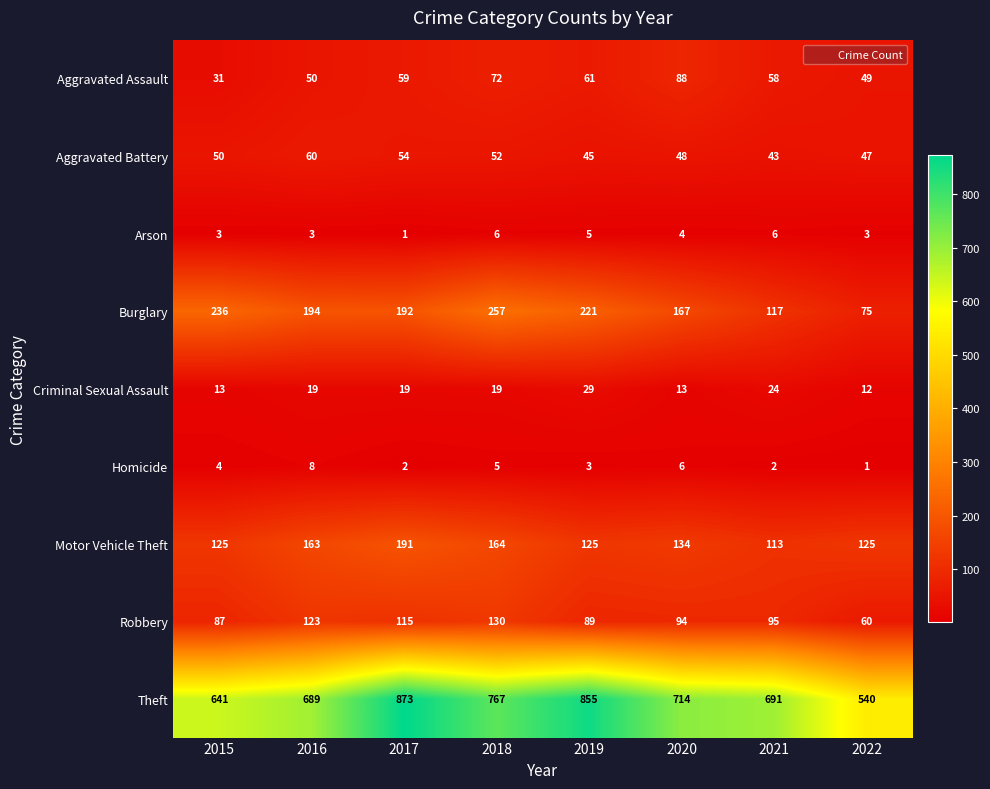

What is the difference between the highest and lowest values at 2019?

852